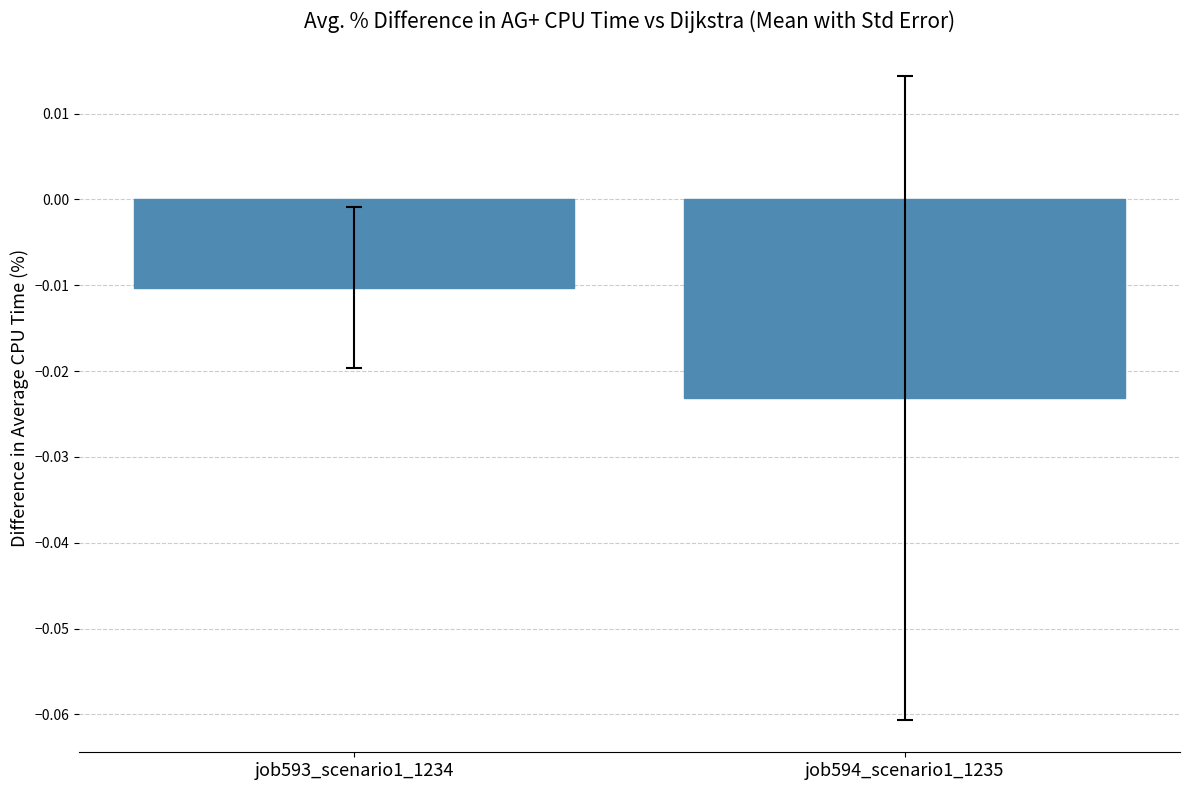

Which category has the lowest value across all series?

job594_scenario1_1235